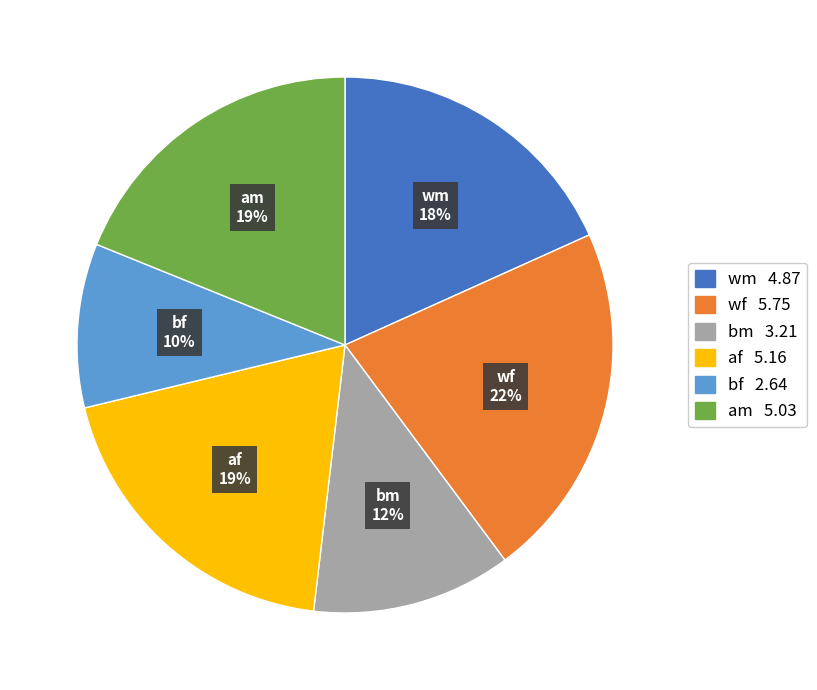

What is the largest slice in the pie chart?

wf